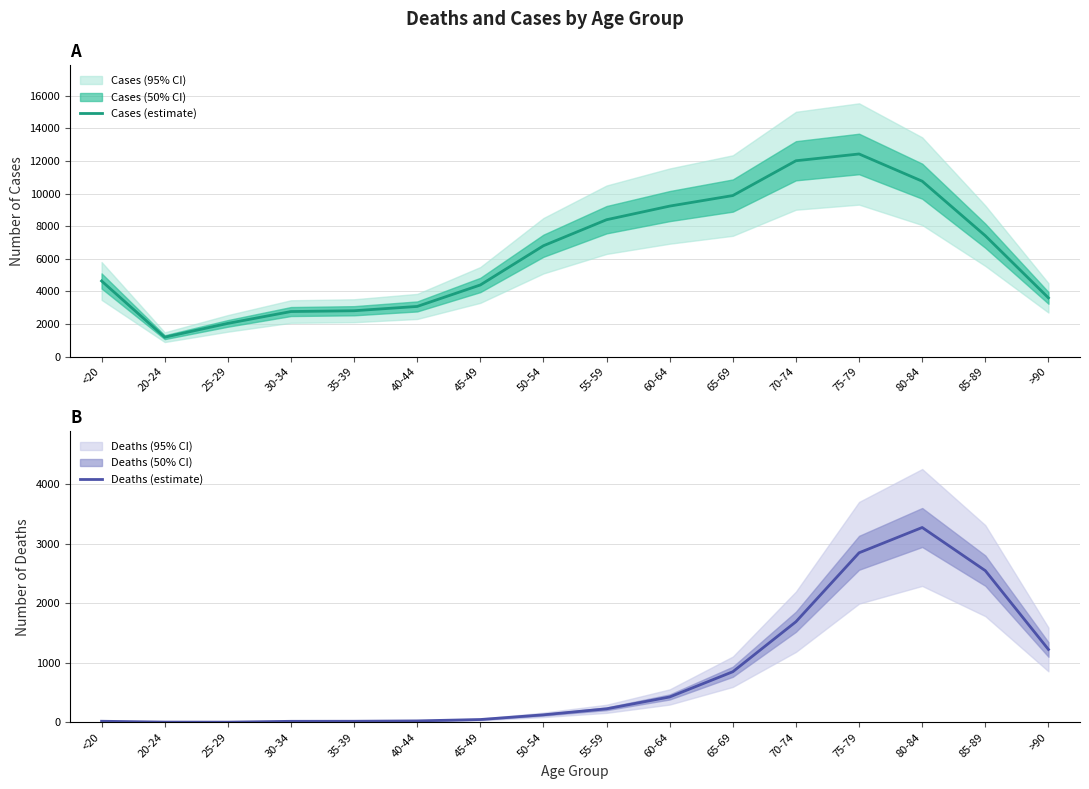

Which category has the highest value across all series?

75-79